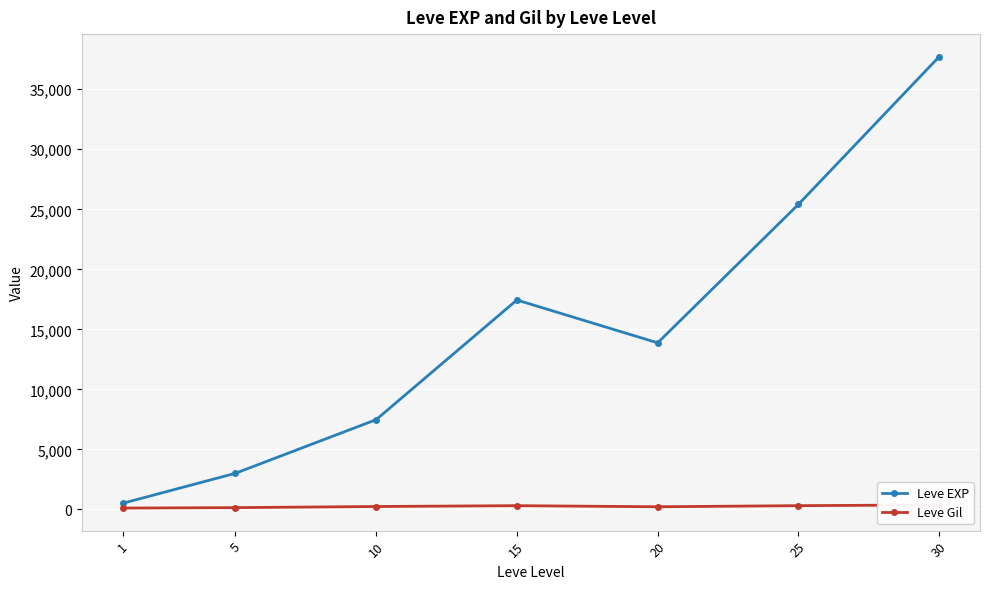

What are all the series names shown in the legend?

Leve EXP, Leve Gil